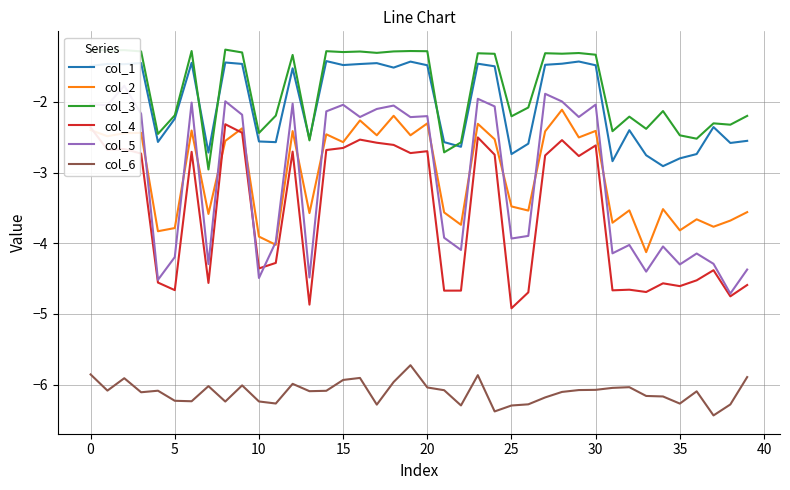

Which category has the lowest value in the col_4 series?

25